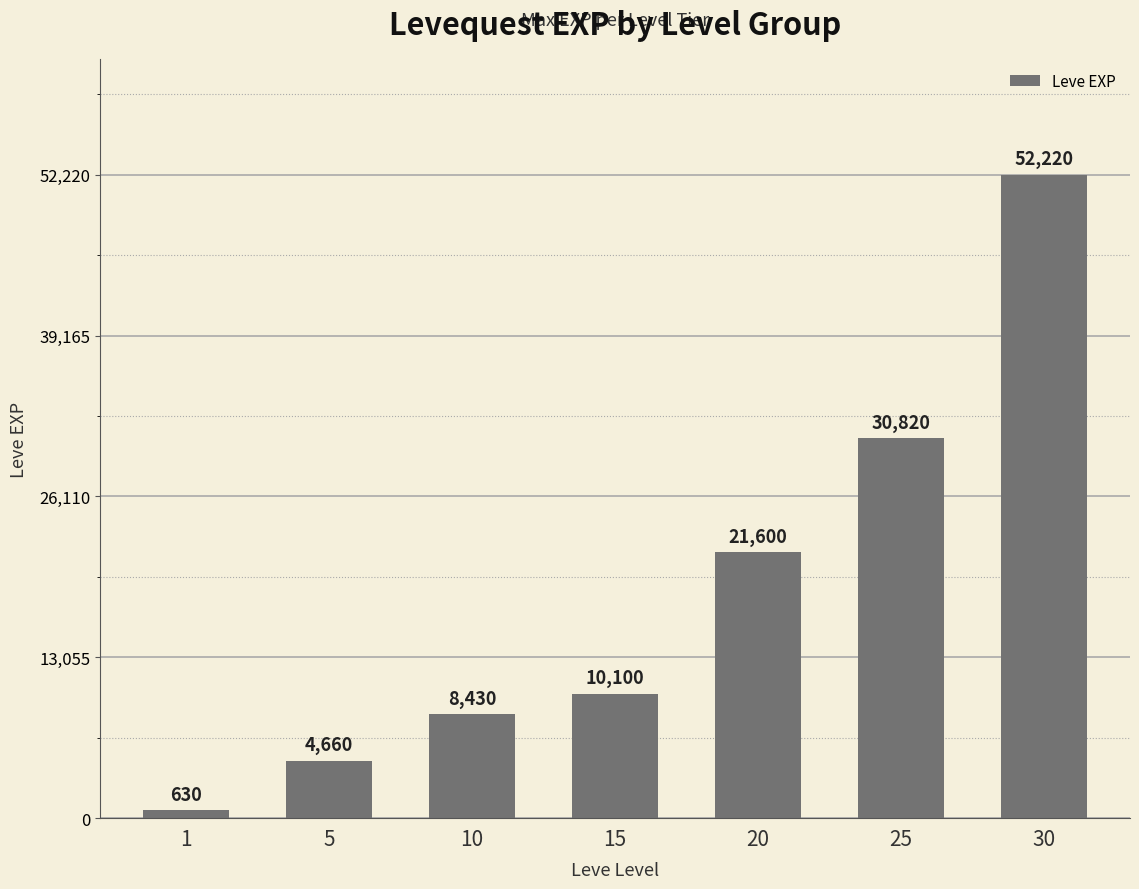

What is the value of the 1st bar from the left?

630